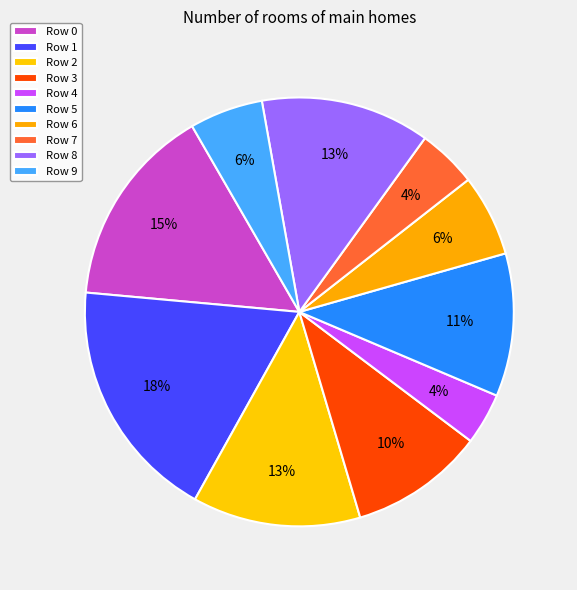

To the nearest percent, what percentage of the pie is Row 9?

6%